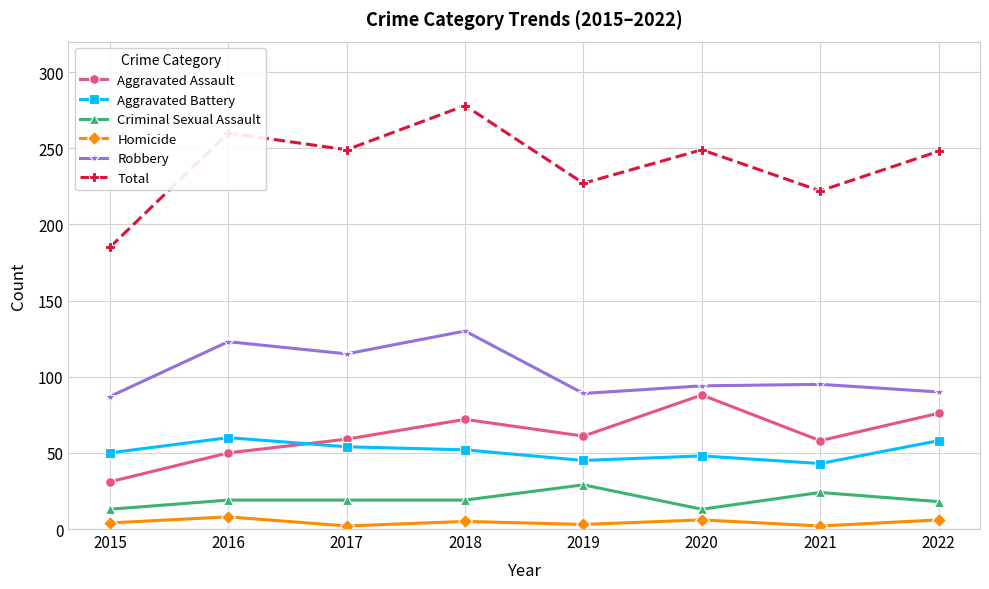

How many values in the Aggravated Battery series are below 52?

4